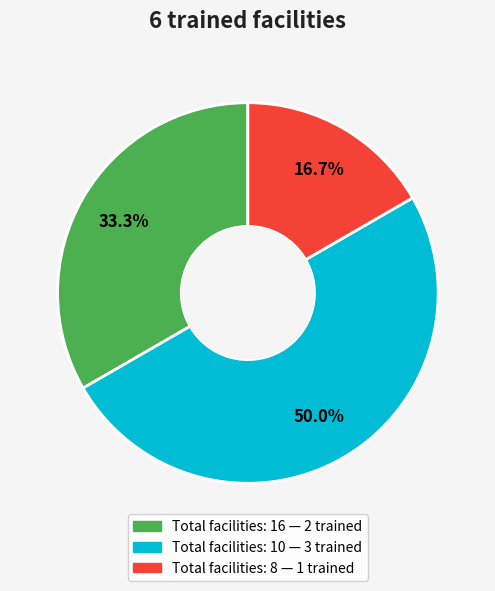

To the nearest percent, what is the difference between the largest and smallest slice percentages?

33%